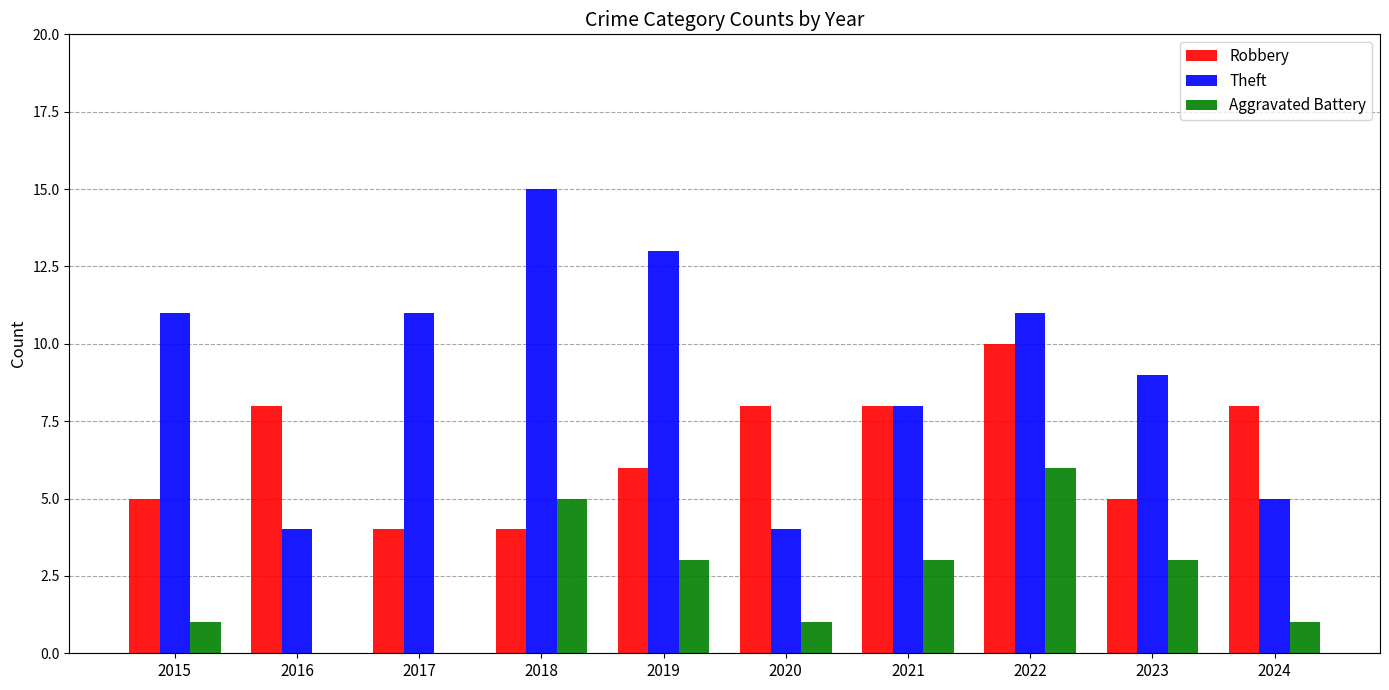

What is the maximum value for Aggravated Battery?

6